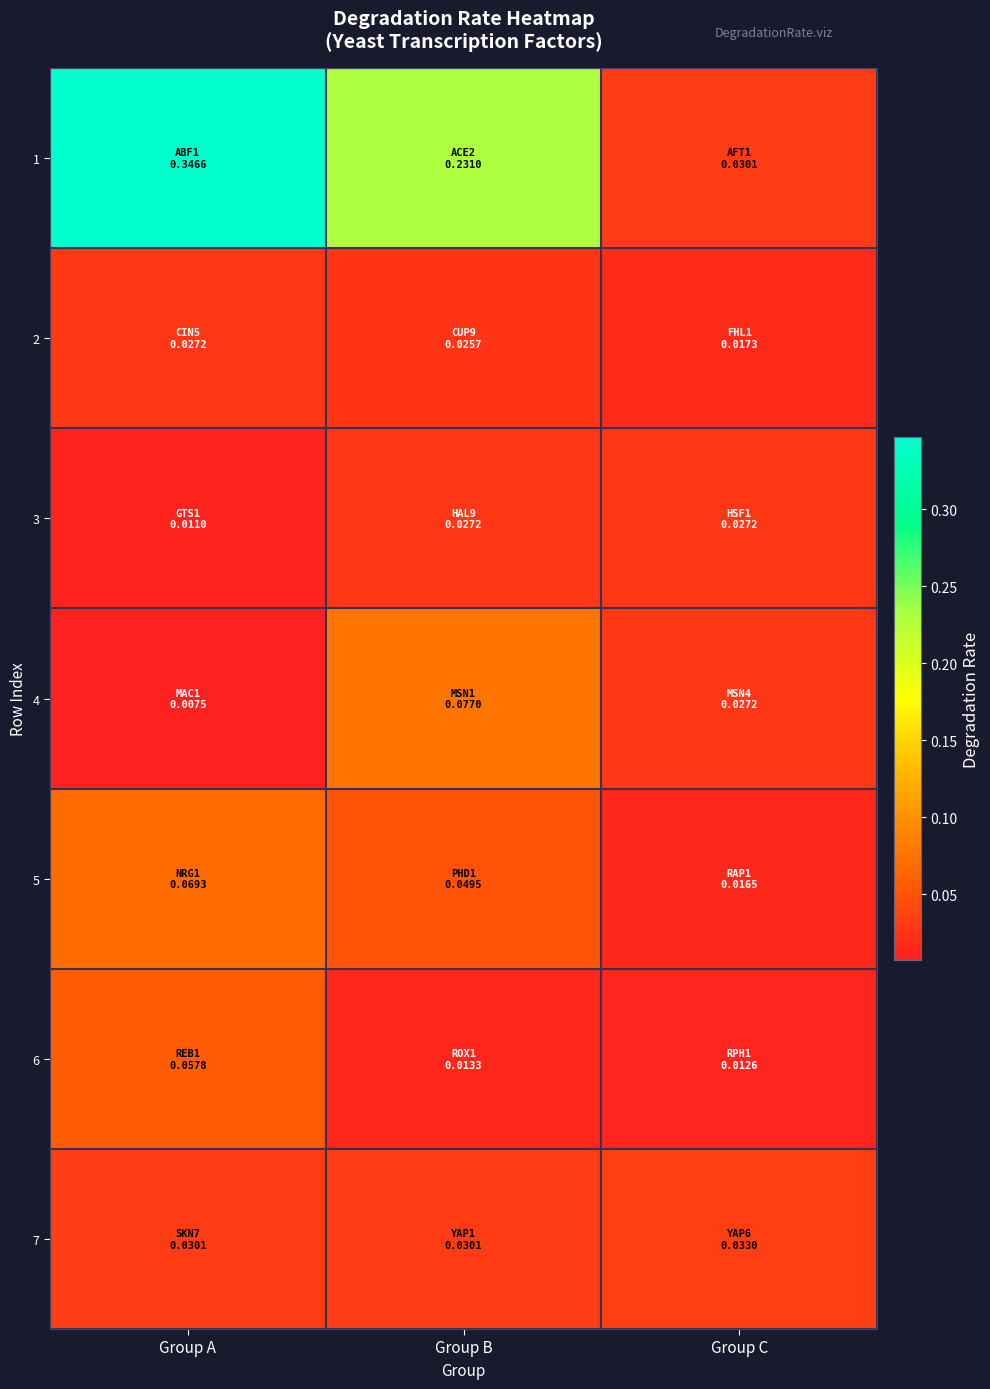

At Group B, list the series in order from largest to smallest.

1, 4, 5, 7, 3, 2, 6